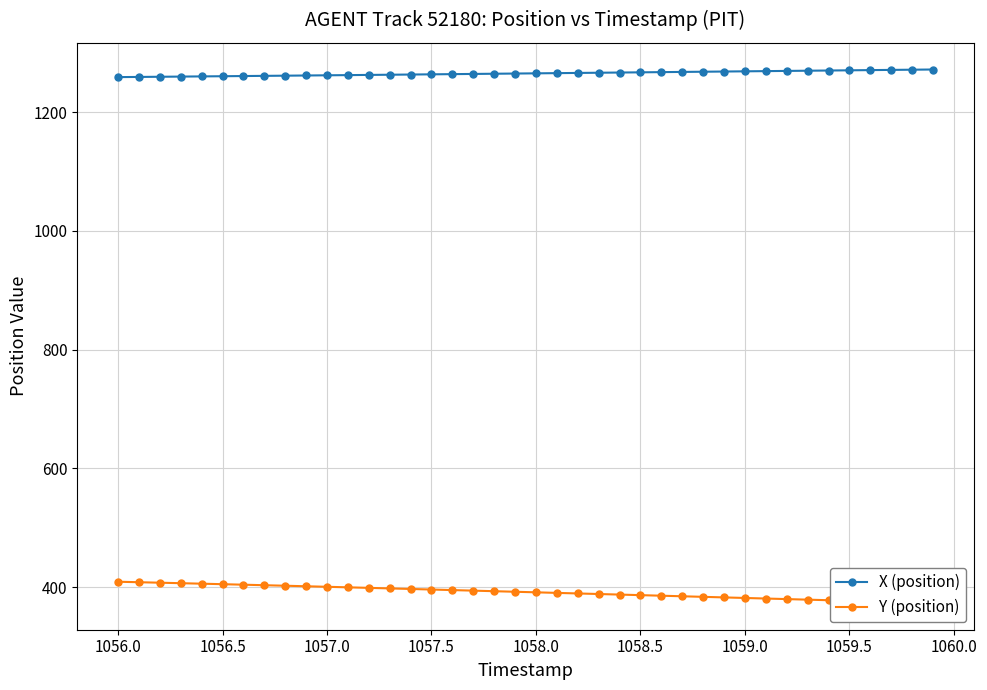

How many data points in X (position) are less than 1265?

19